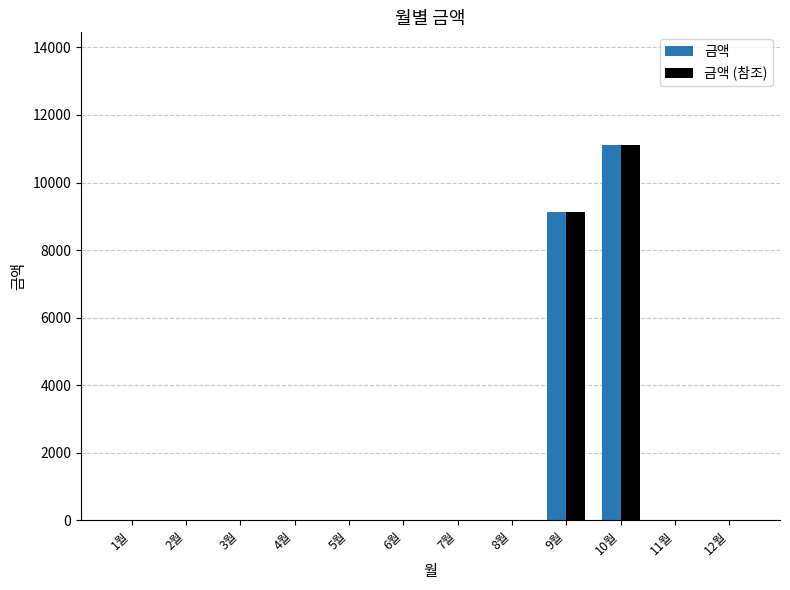

How many distinct data groups are displayed?

2